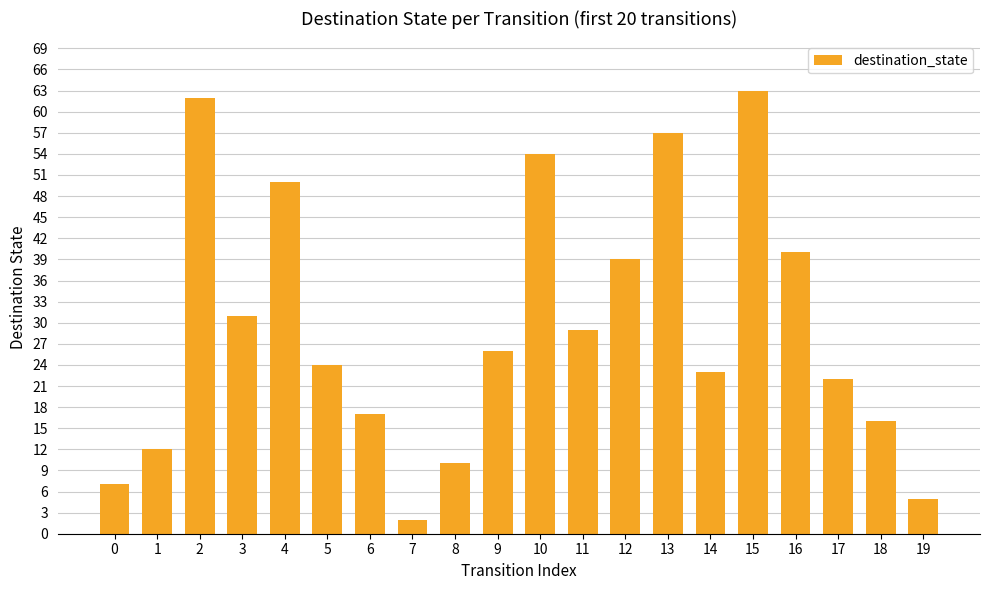

Which has a higher value, 5 or 17?

5